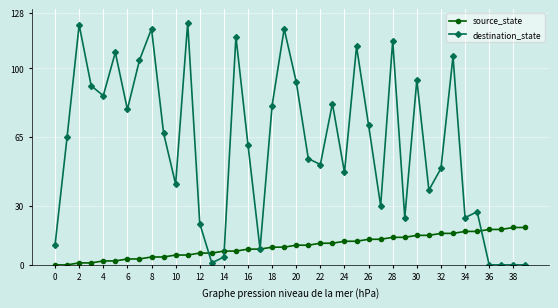

Reading right to left, transcribe all the data shown in this chart.

source_state: 19	19	18	18	17	17	16	16	15	15	14	14	13	13	12	12	11	11	10	10	9	9	8	8	7	7	6	6	5	5	4	4	3	3	2	2	1	1	0	0
destination_state: 0	0	0	0	27	24	106	49	38	94	24	114	30	71	111	47	82	51	54	93	120	81	8	61	116	4	1	21	123	41	67	120	104	79	108	86	91	122	65	10